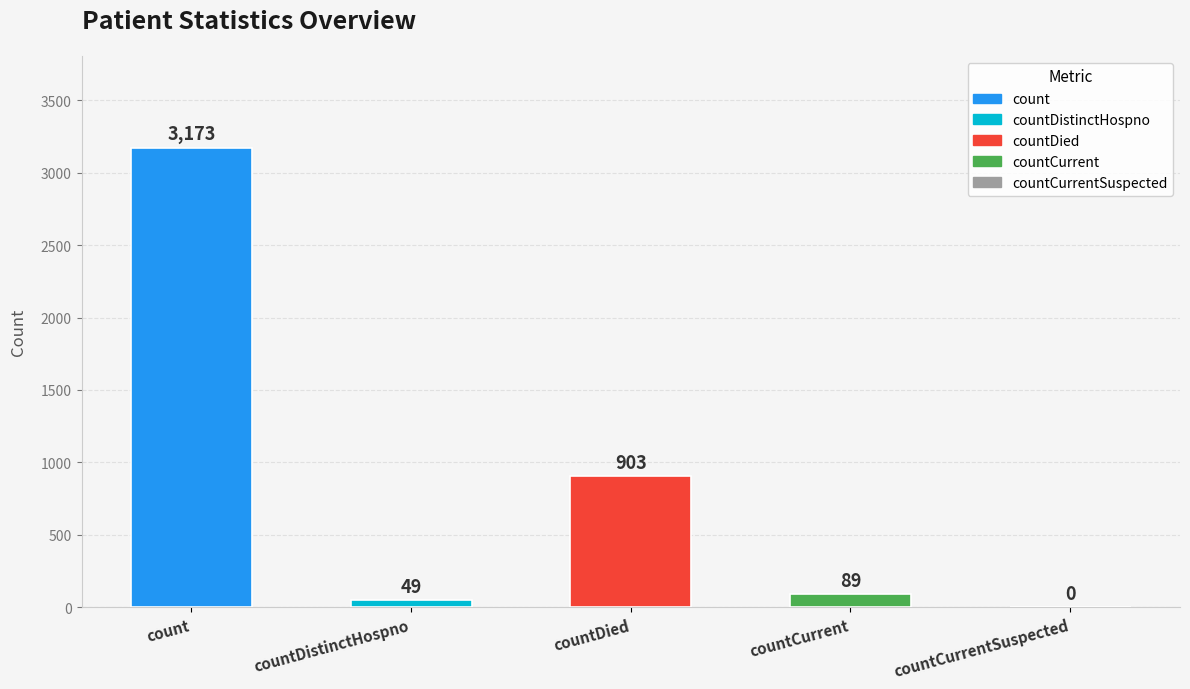

The value at count is 3173. True or false?

True